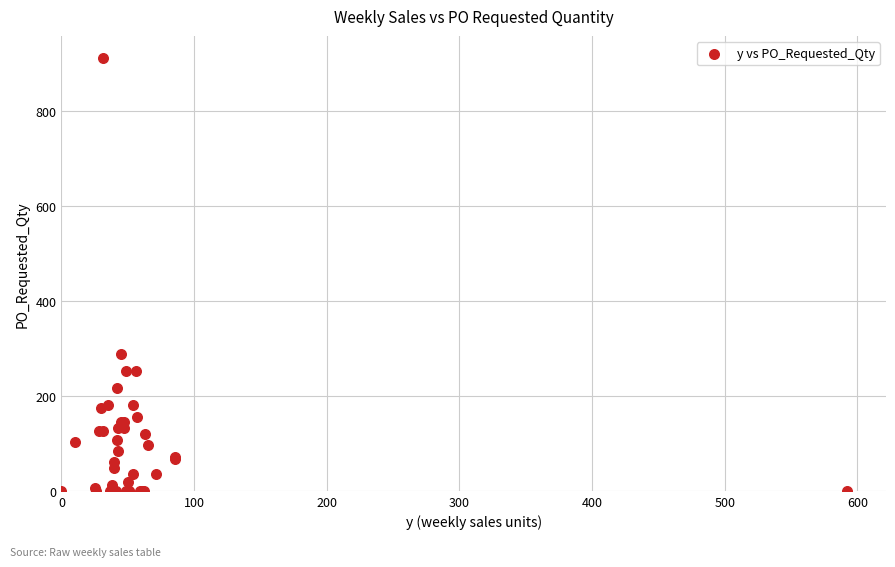

What Y value in the scatter plot is closest to 456?

288